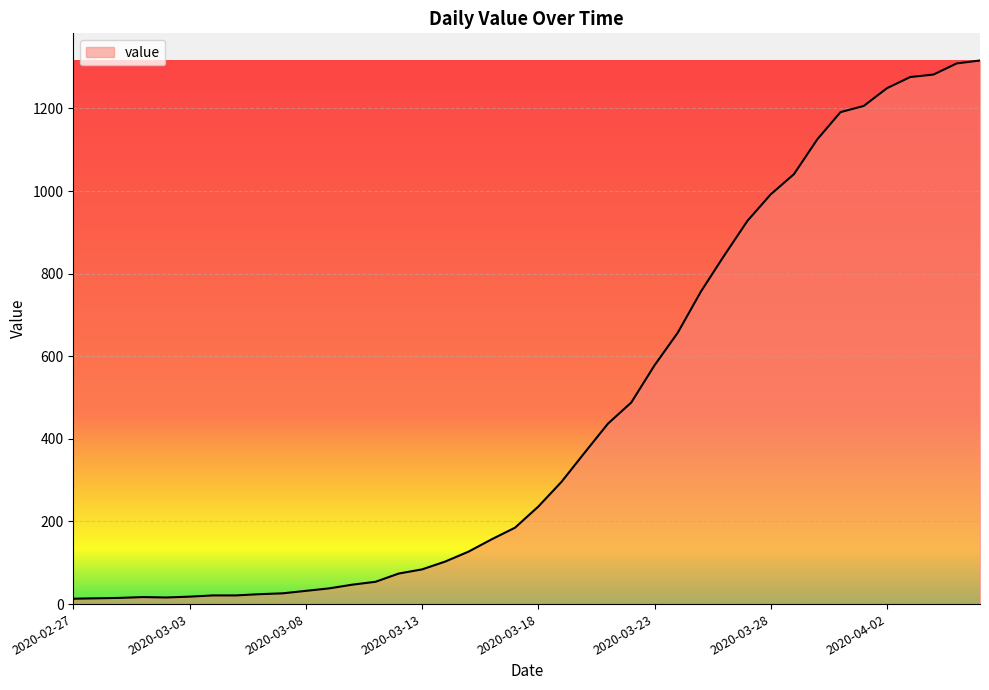

What is the greatest value displayed?

1316